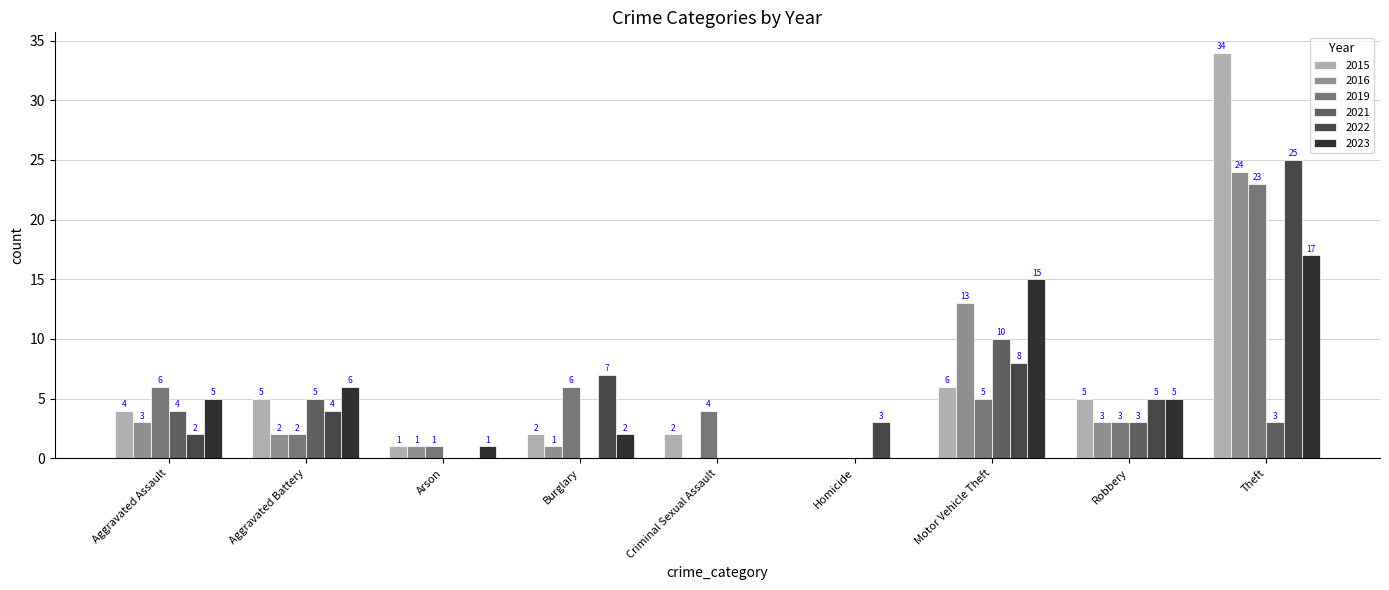

The 2015 series shows 34 at Theft. True or false?

True